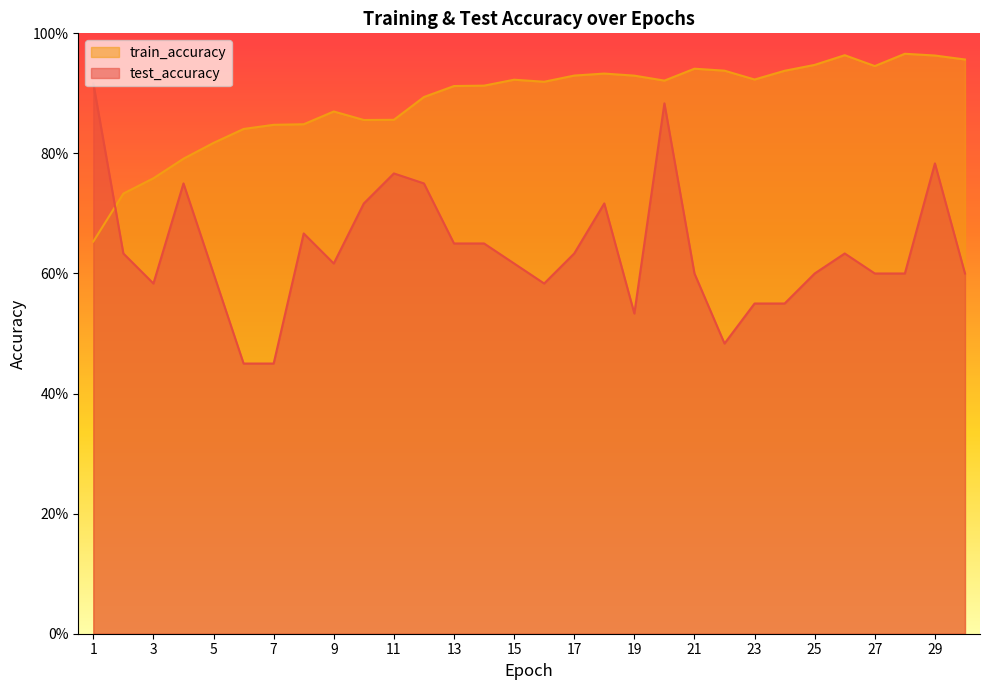

List the series in order of their peak value, highest first.

train_accuracy, test_accuracy